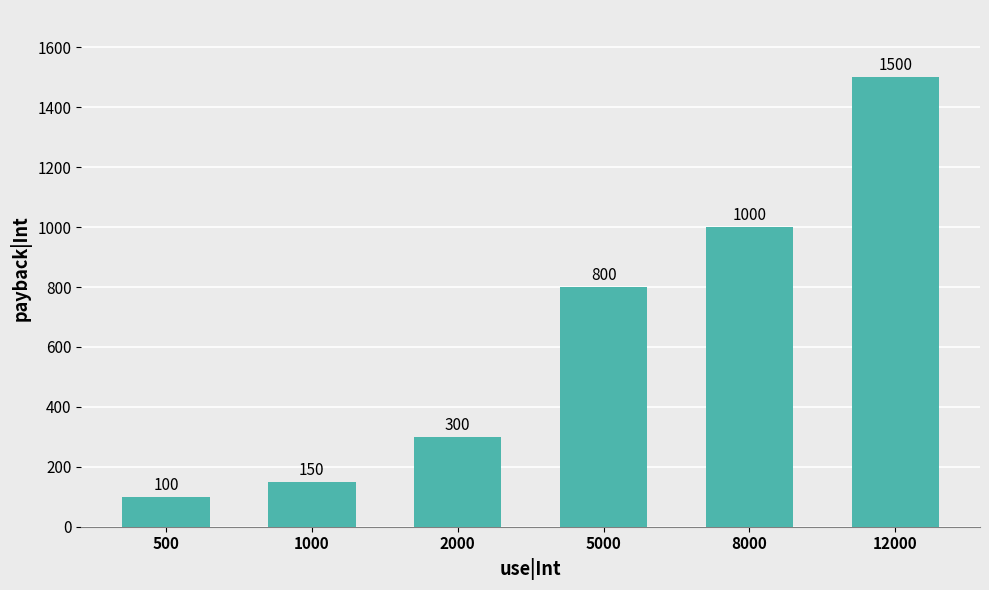

The value at 12000 is 1500. True or false?

True